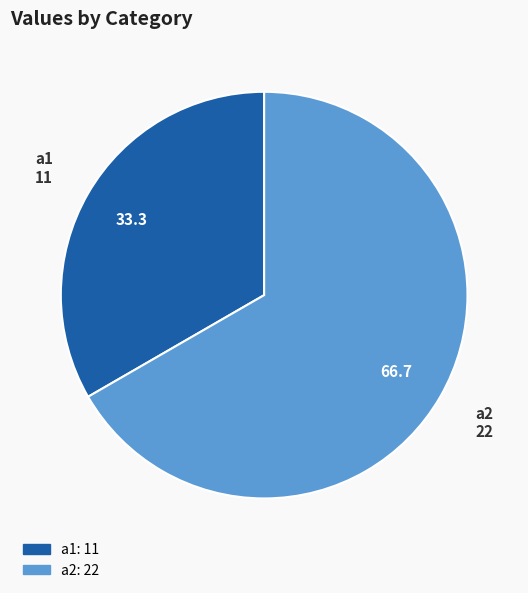

How many slices are in this pie chart?

2